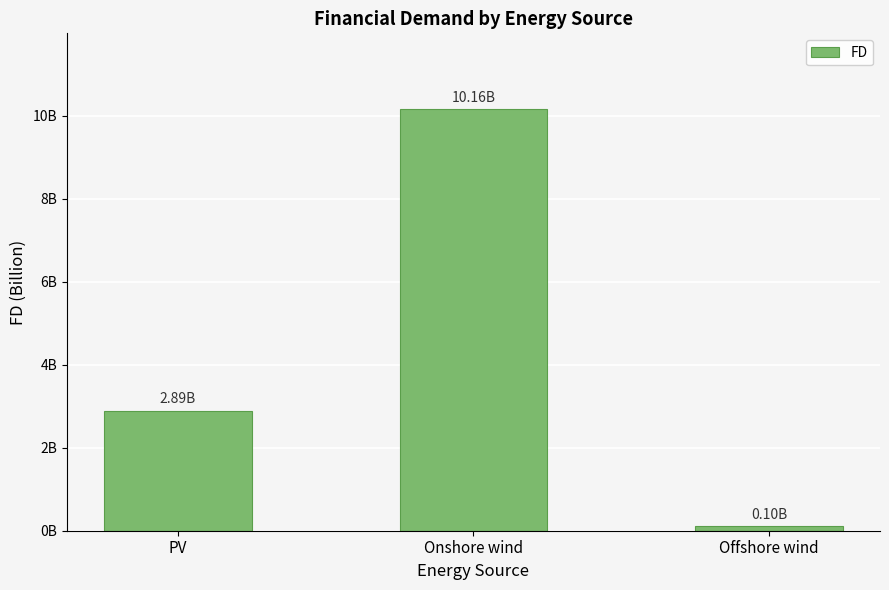

What is the label of the 1st bar from the left?

PV